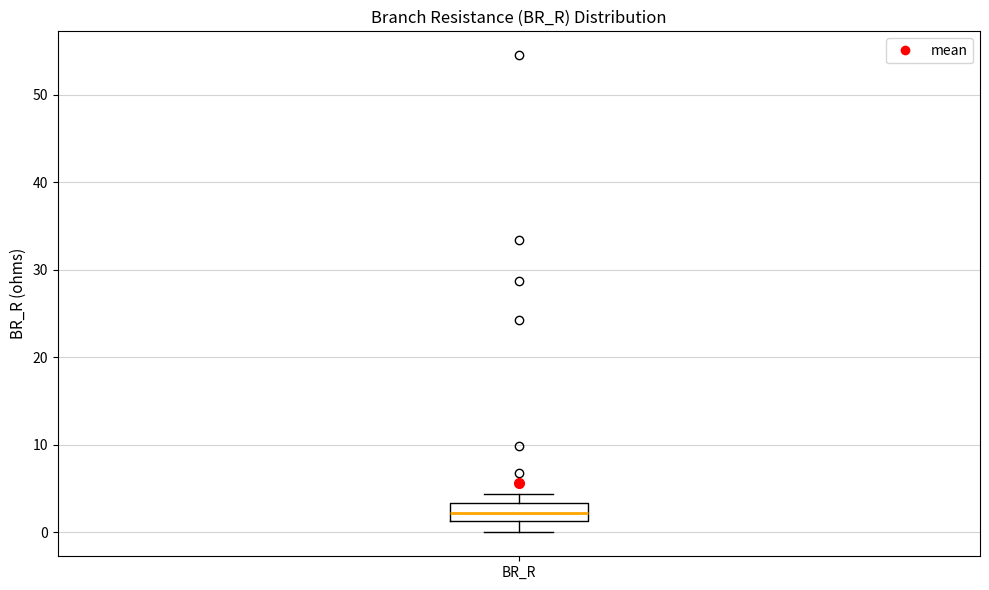

Where does the lower whisker of the box for BR_R end on the y-axis? The values are not printed on the chart, so give them approximately, as read against the axis.

0